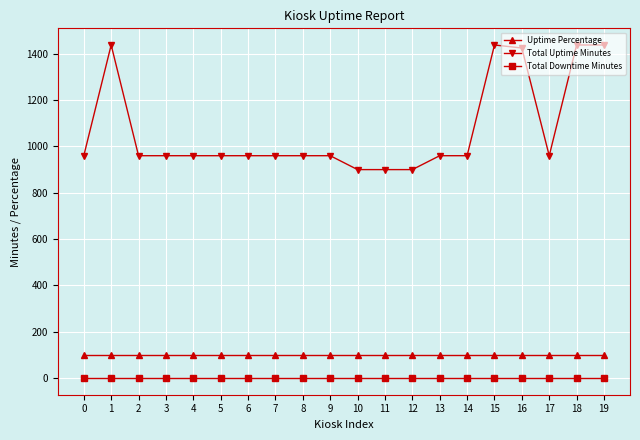

At 18, list the series in order from smallest to largest.

Total Downtime Minutes, Uptime Percentage, Total Uptime Minutes